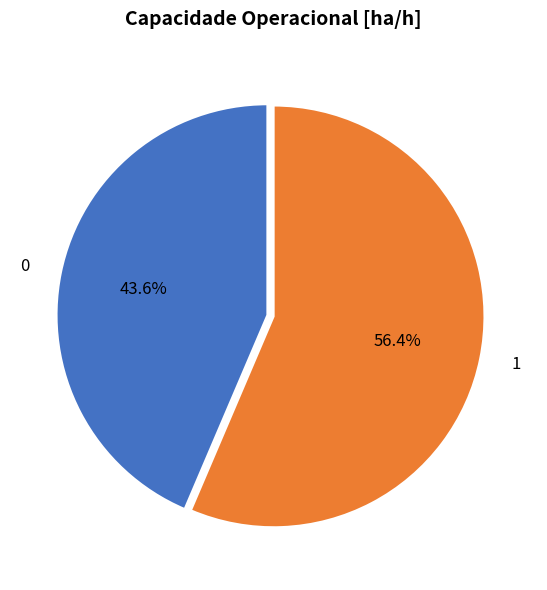

What portion of the pie excludes 0?

56.4%